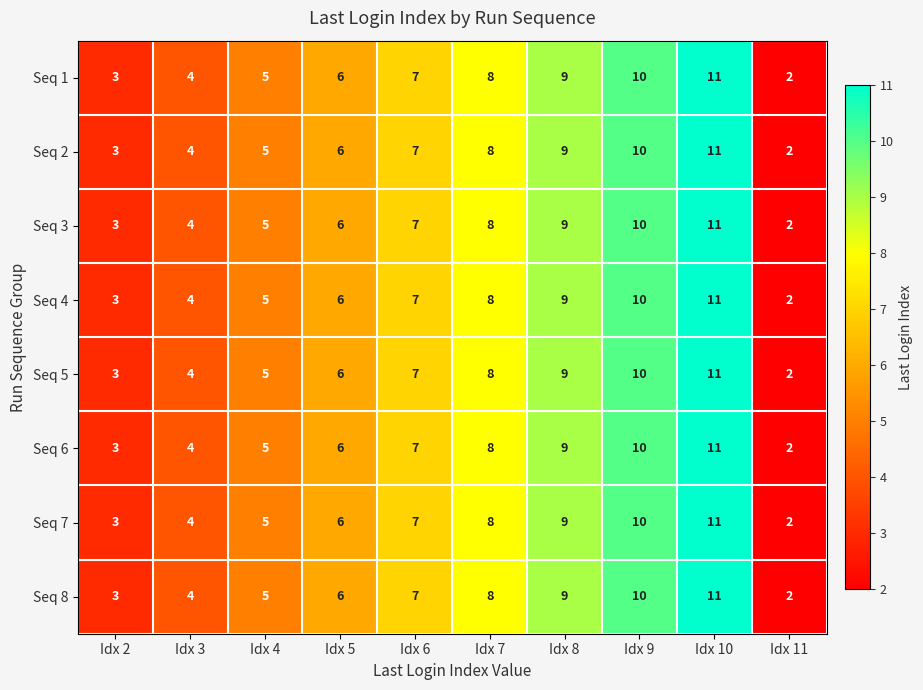

What is the difference between the maximum and second lowest values in the Seq 2 series?

8